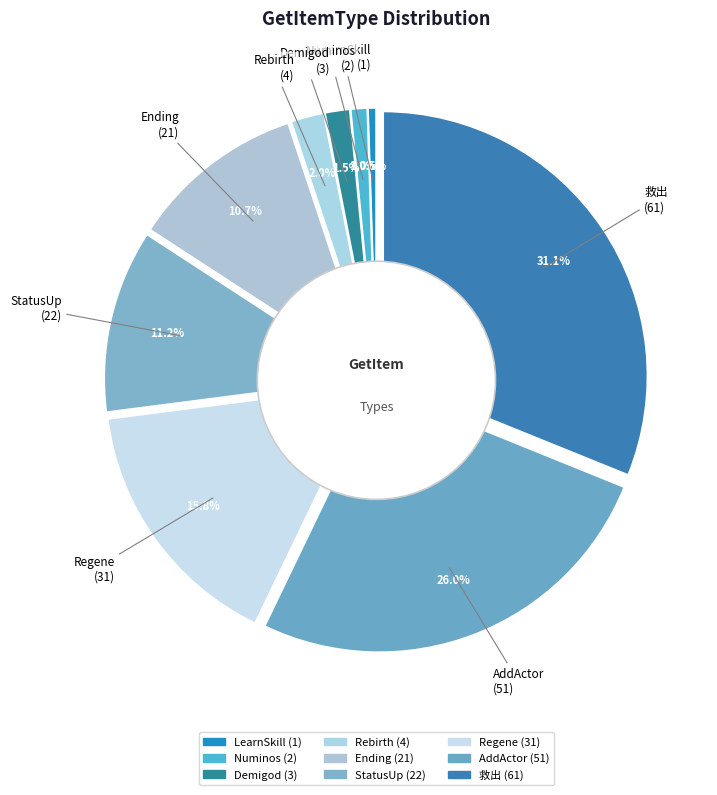

Is the sum of Ending and StatusUp greater than half?

No